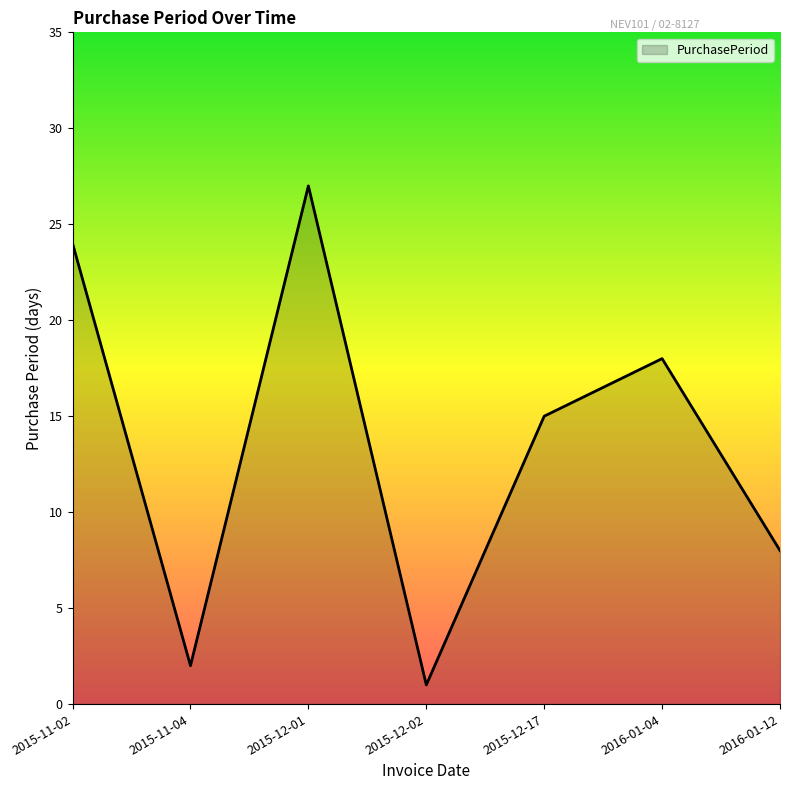

List the labels in order of value, smallest first.

2015-12-02, 2015-11-04, 2016-01-12, 2015-12-17, 2016-01-04, 2015-11-02, 2015-12-01